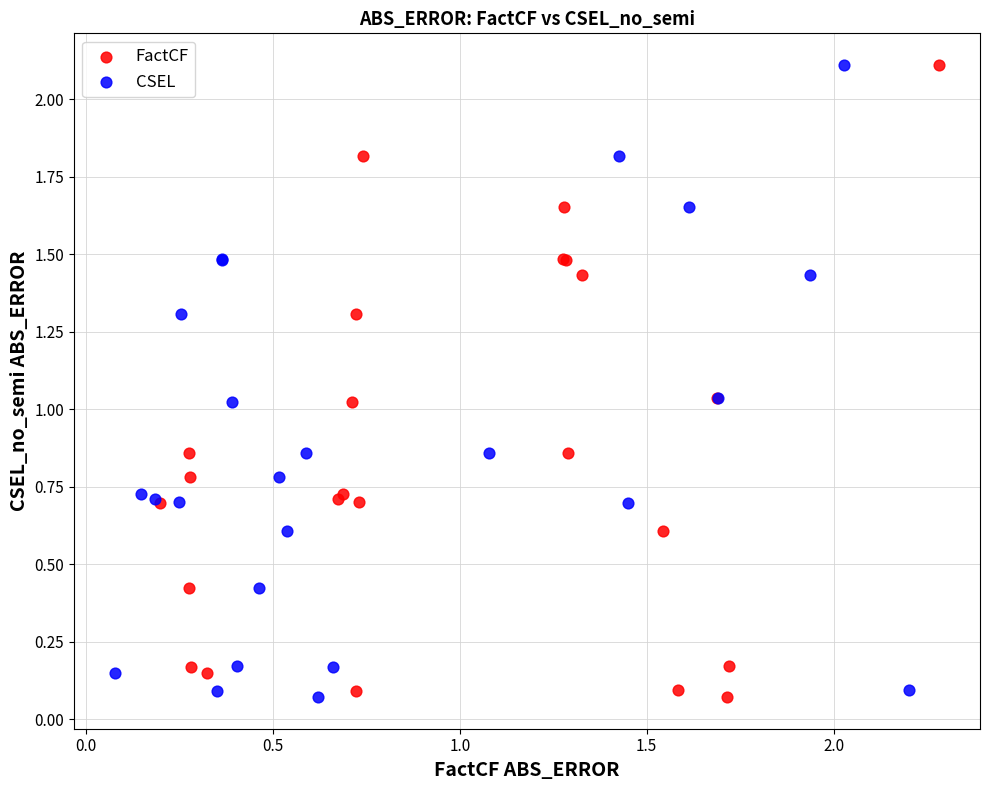

What are all the series names shown in the legend?

FactCF, CSEL